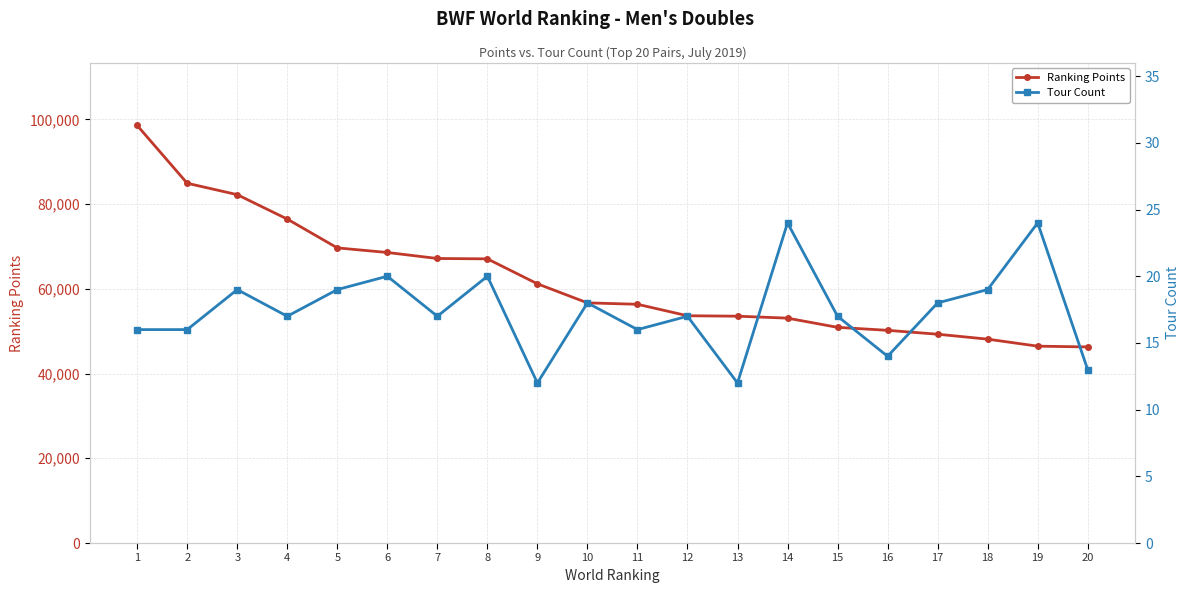

Which label corresponds to the largest value in the chart?

1